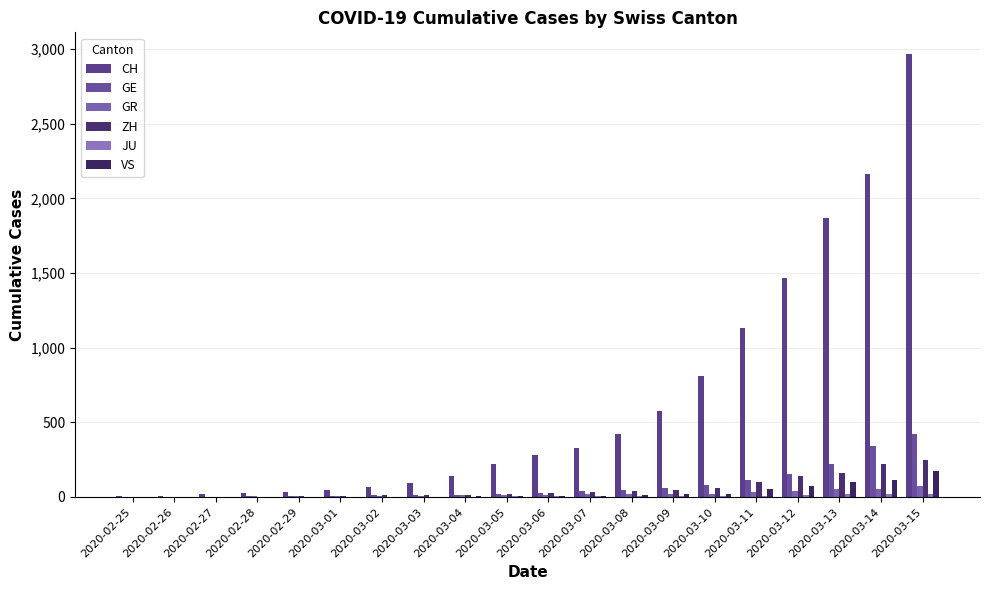

List the series in order of their peak value, highest first.

CH, GE, ZH, VS, GR, JU